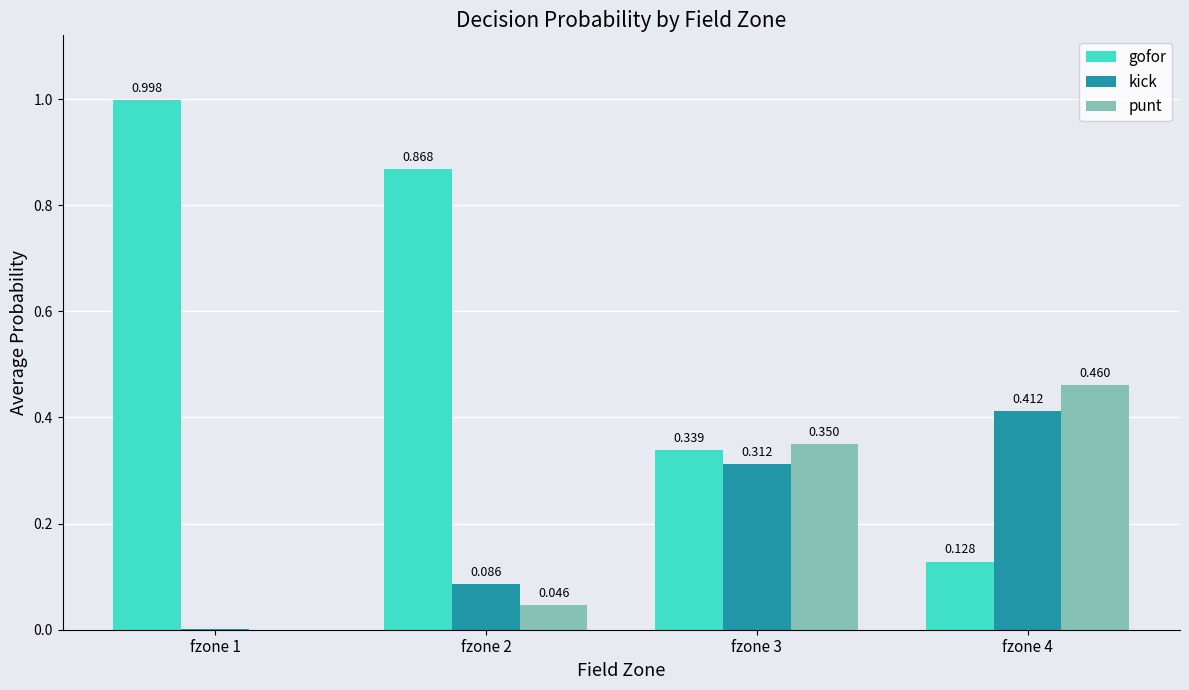

Is the value of punt at fzone 2 greater than the value of gofor at fzone 4?

No